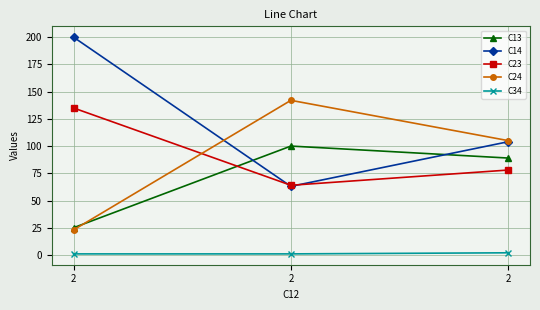

Count the C14 values in the range 63 to 200.

3